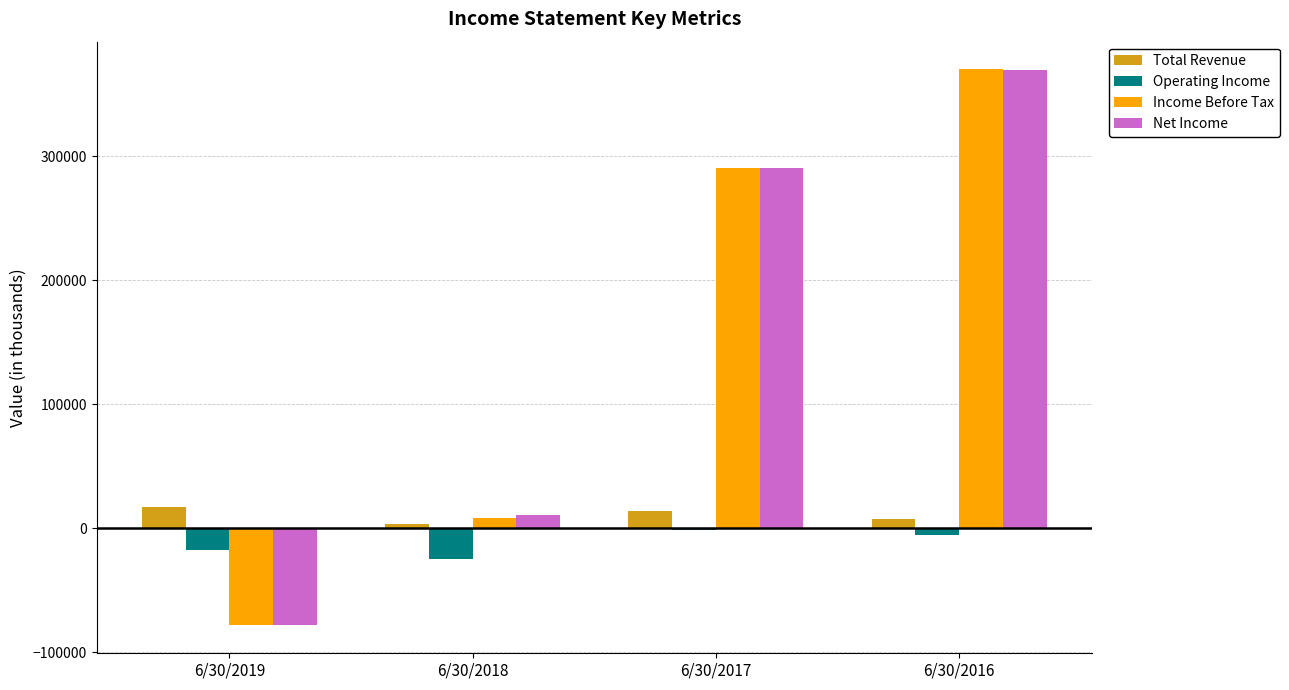

What is the sum of all Operating Income values?

-48955